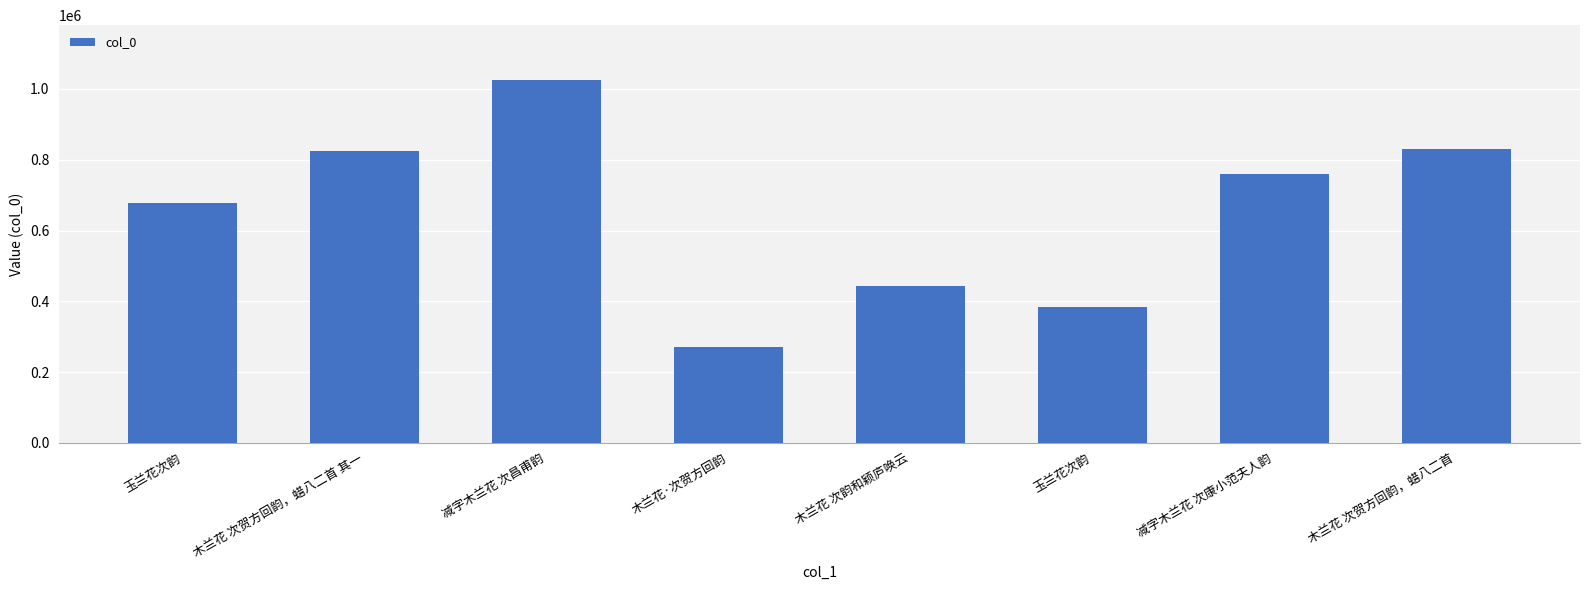

At which label does the data first exceed 758974?

木兰花 次贺方回韵，蜡八二首 其一